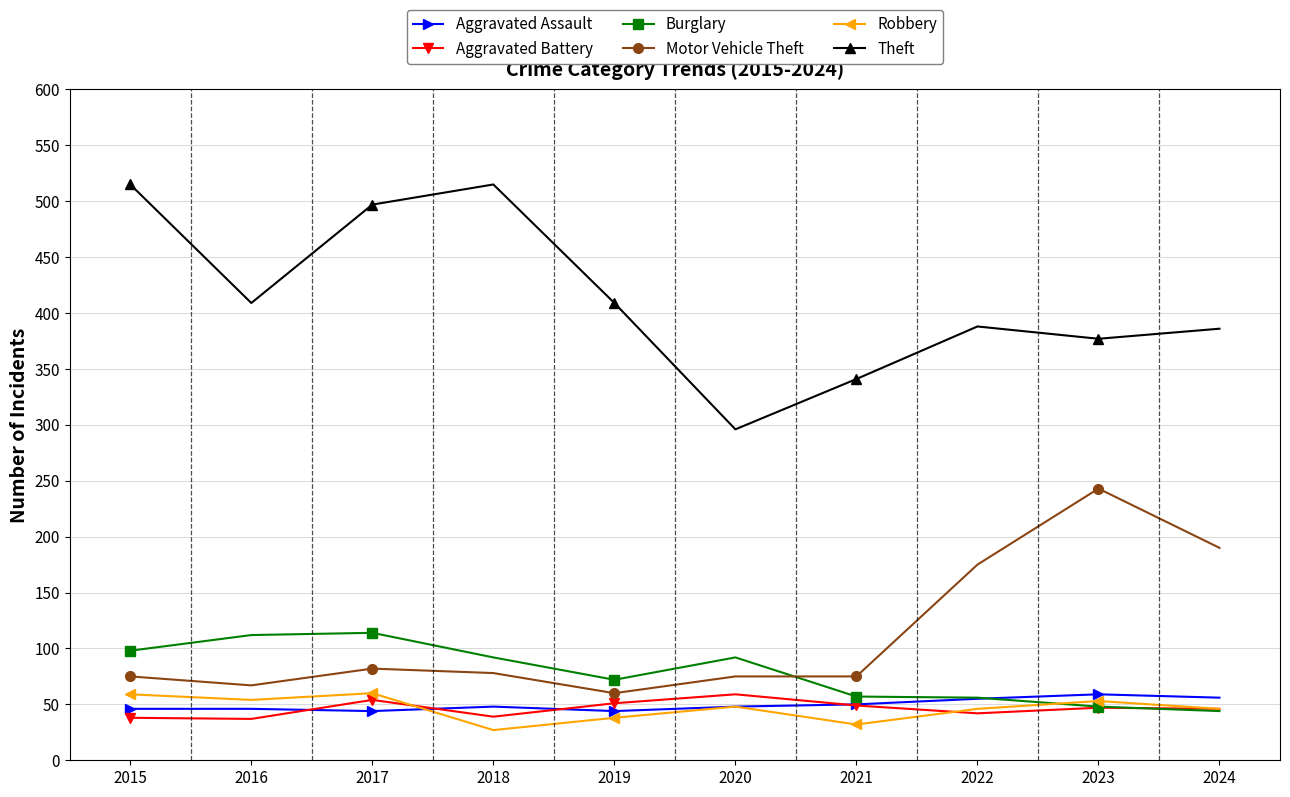

How many lines are shown in the chart?

6